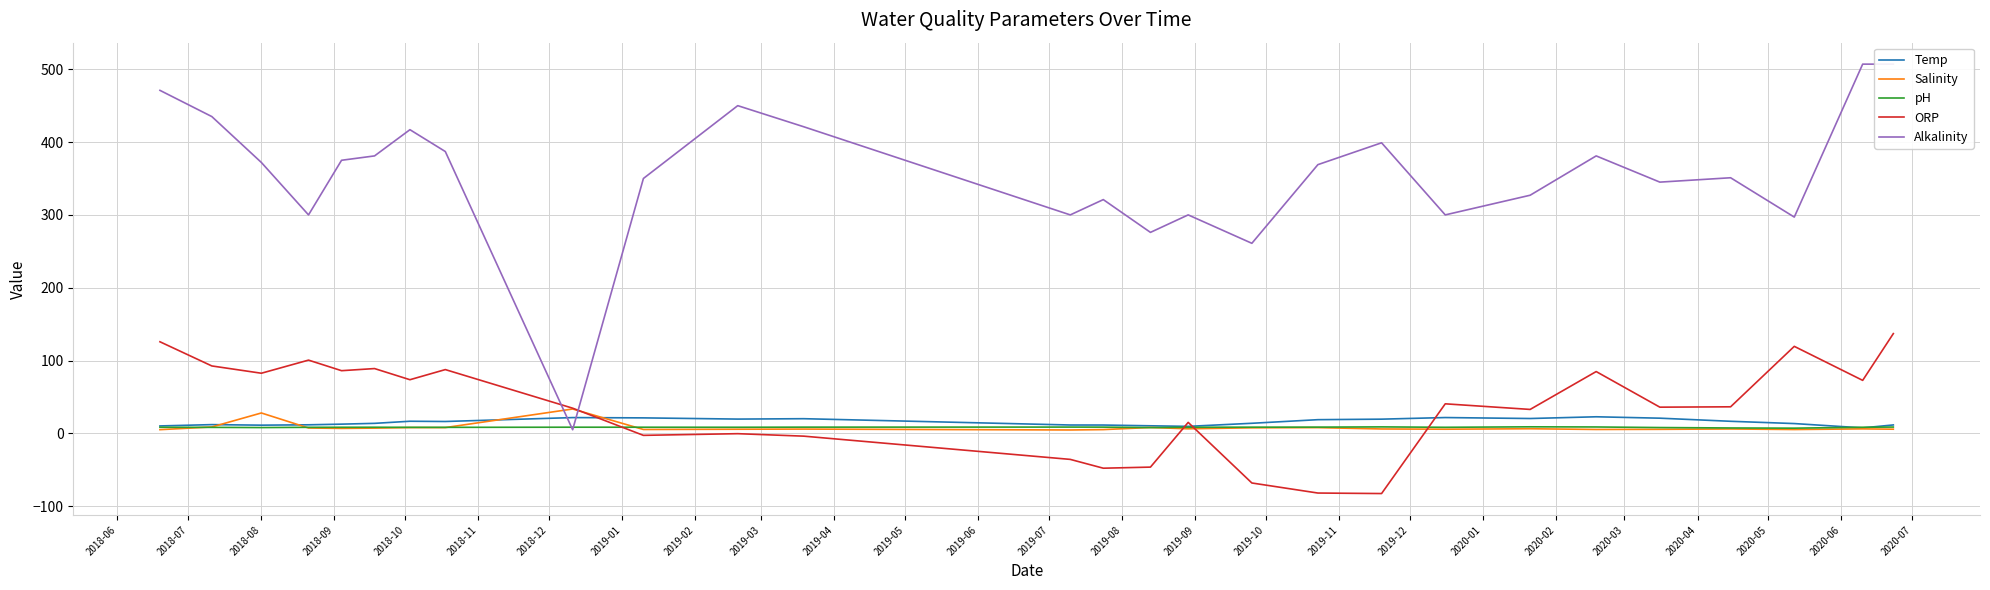

After their last crossing, which series has the higher values: pH or Temp?

Temp